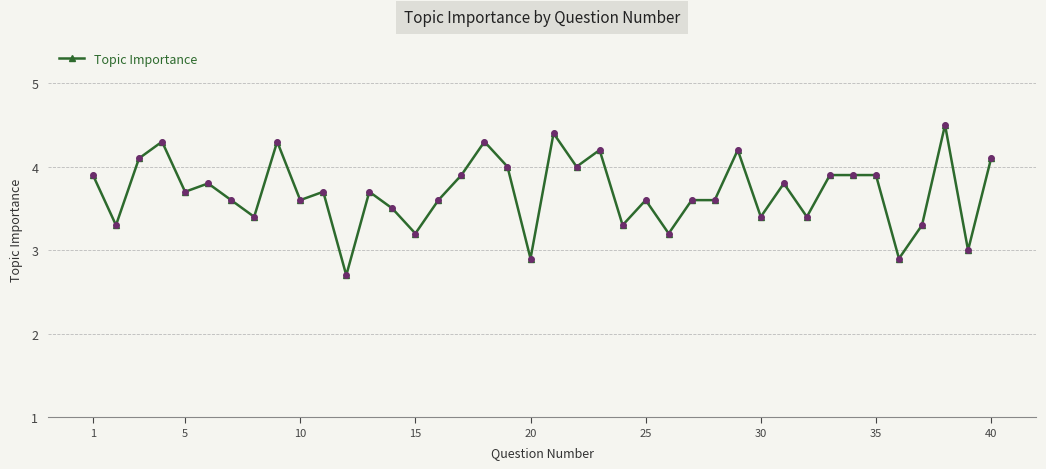

True or false: the data has more than 0 interior local peaks.

True